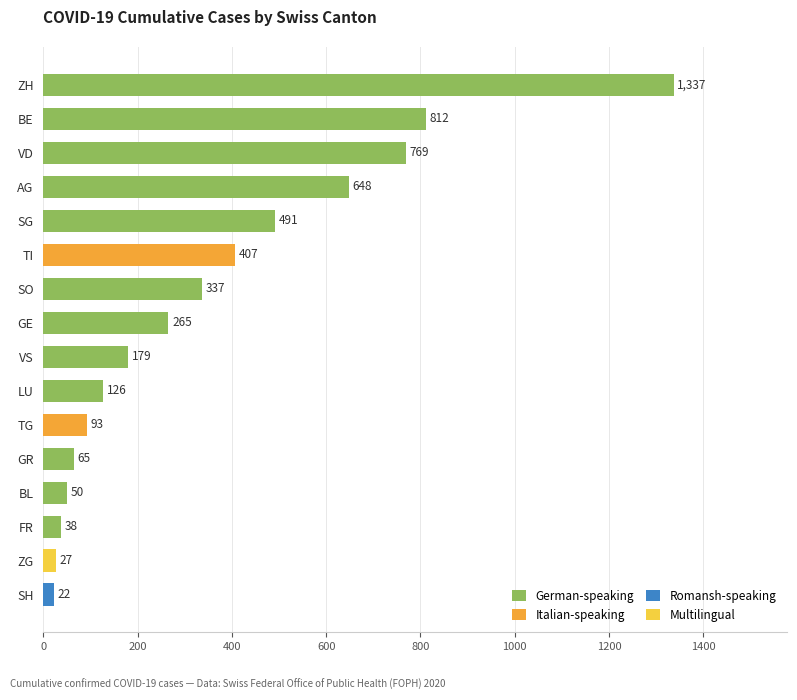

Reading top to bottom, transcribe all the data shown in this chart.

1337	812	769	648	491	407	337	265	179	126	93	65	50	38	27	22